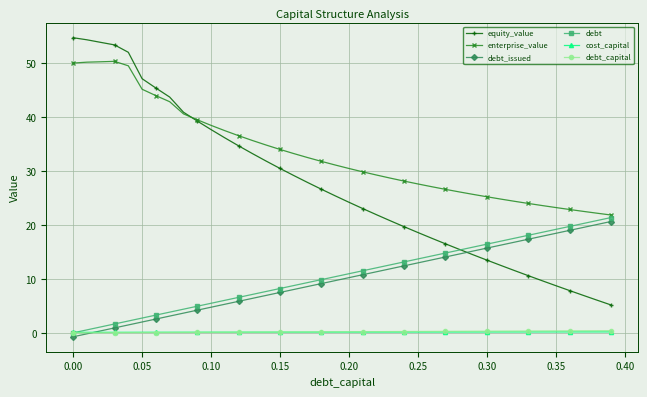

Which series has the largest range (max minus min)?

equity_value